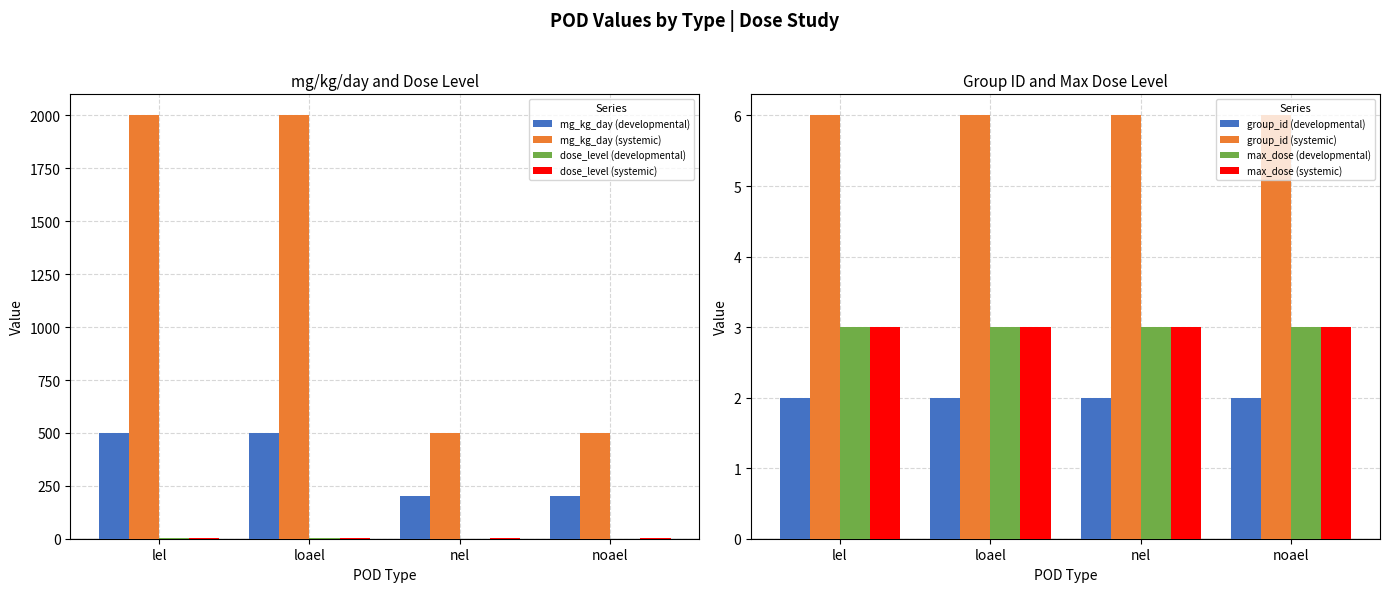

Which label corresponds to the largest value in the chart?

lel